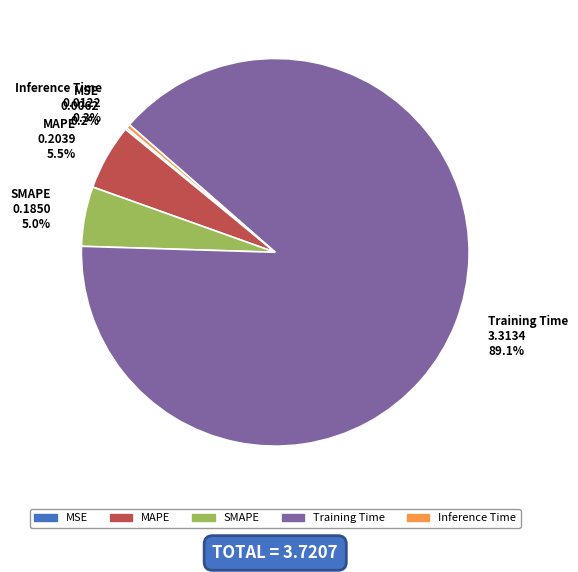

What is the largest slice in the pie chart?

Training Time